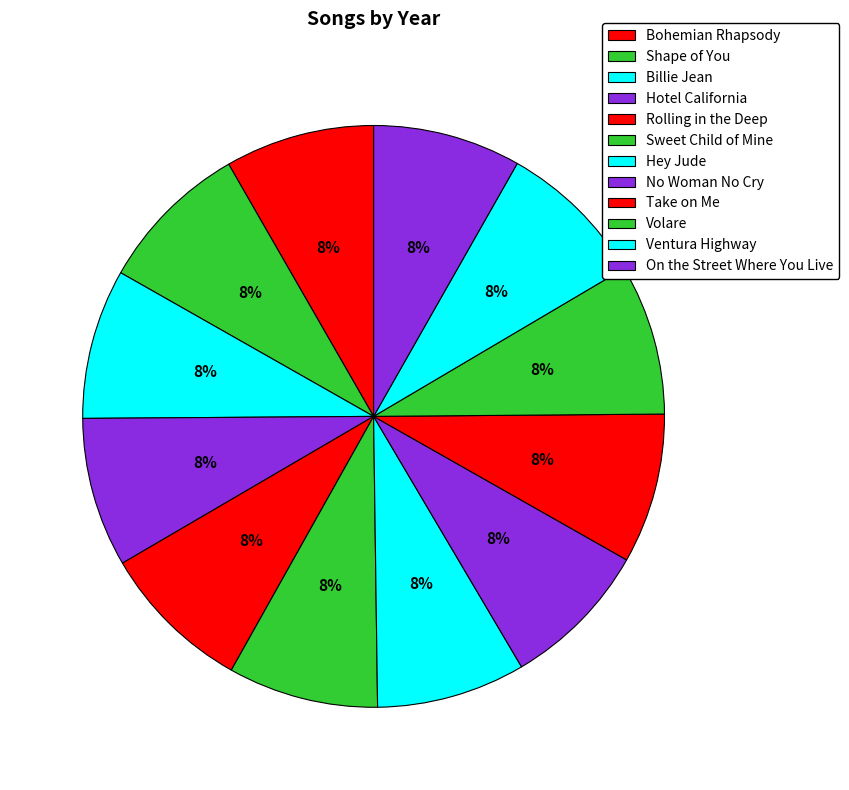

What is the largest slice in the pie chart?

Shape of You